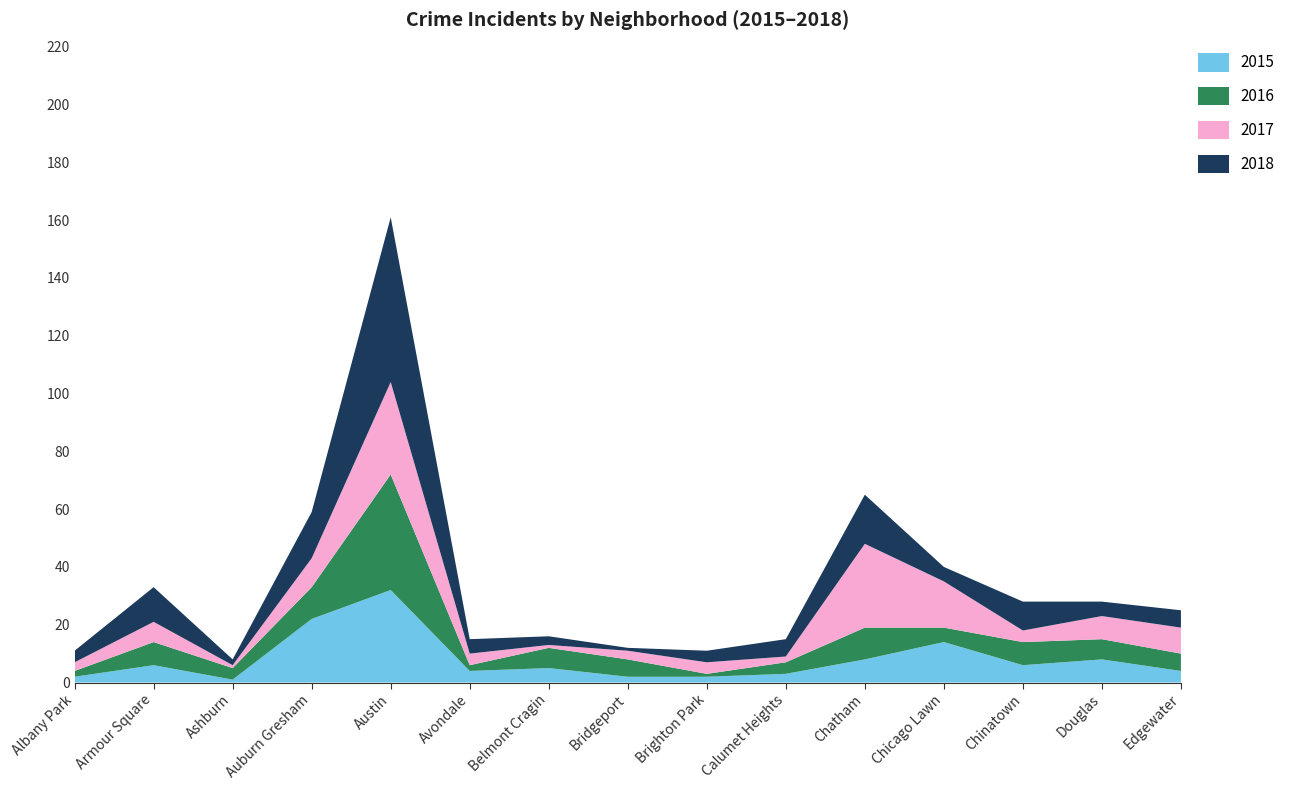

What is the maximum value for 2015?

32